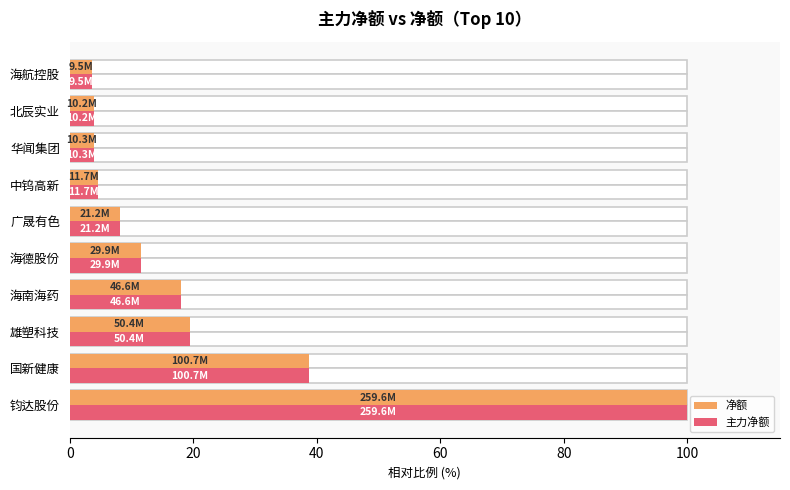

What is the sum of all 净额 values?

211.9